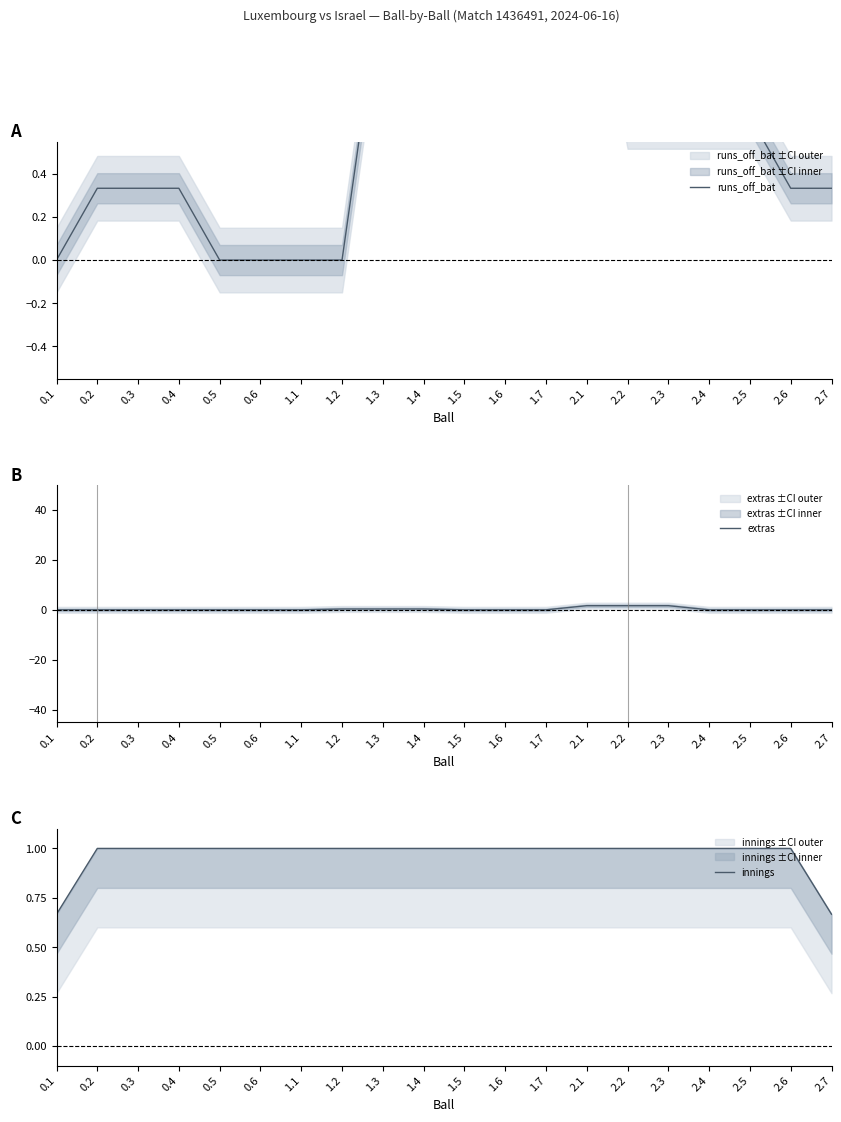

How many lines are shown in the chart?

3